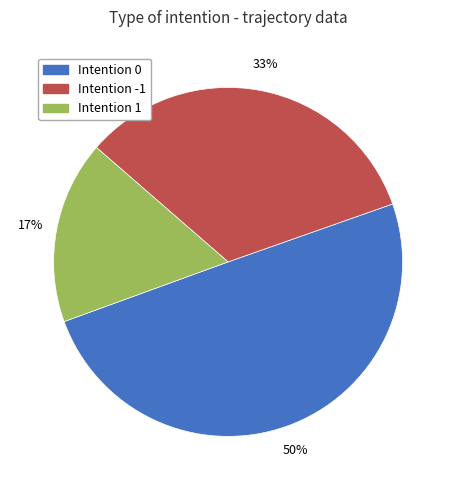

Is there any slice that represents more than half of the pie?

No